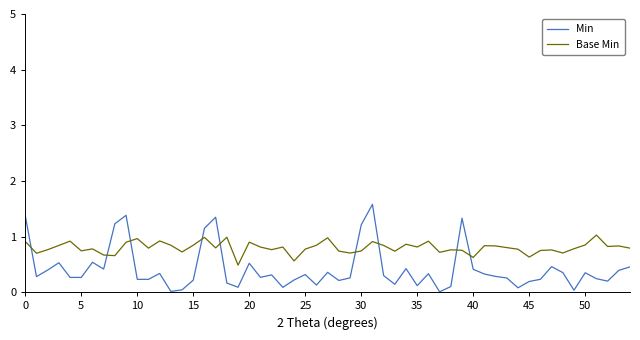

After their last crossing, which series has the higher values: Min or Base Min?

Base Min